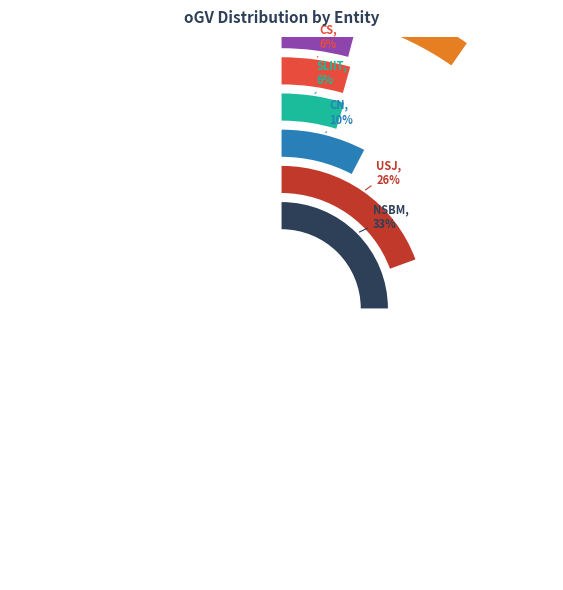

Rank the categories by value from lowest to highest.

NIBM, Rajarata, CC, Ruhuna, Kandy, CS, SLIIT, CN, USJ, NSBM